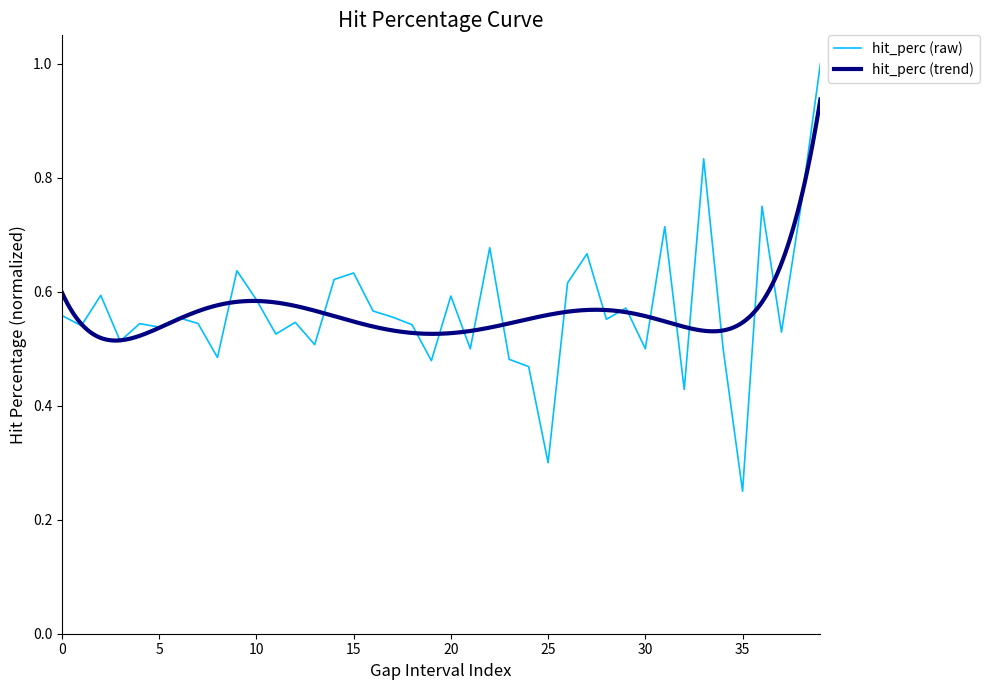

The value of hit_perc (raw) at 25 is 0.4. True or false?

False